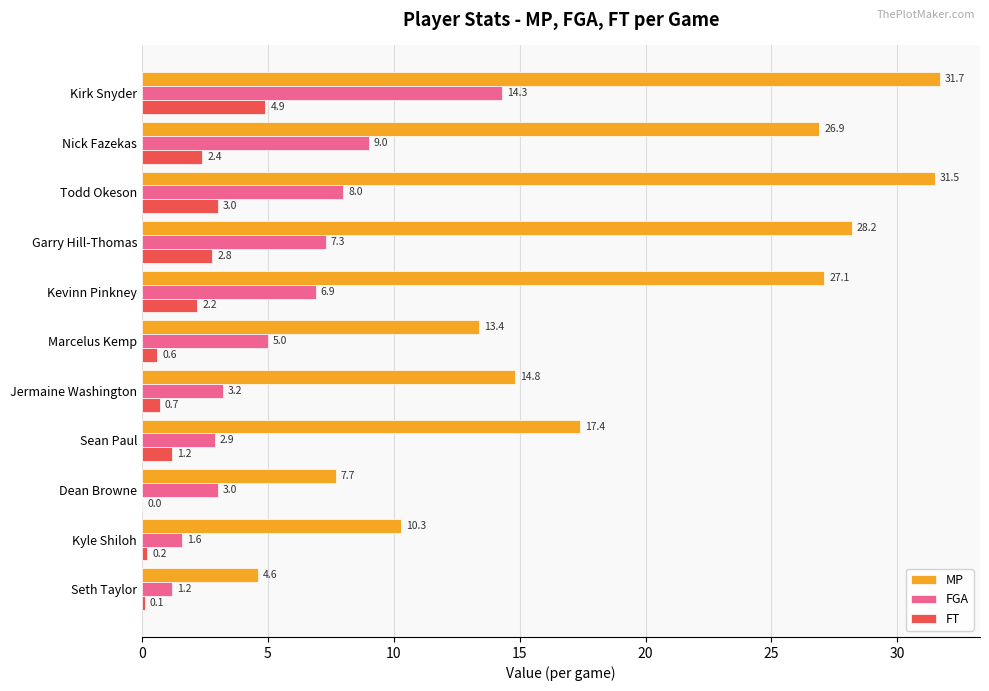

At which label is FGA closest to 7?

Kevinn Pinkney